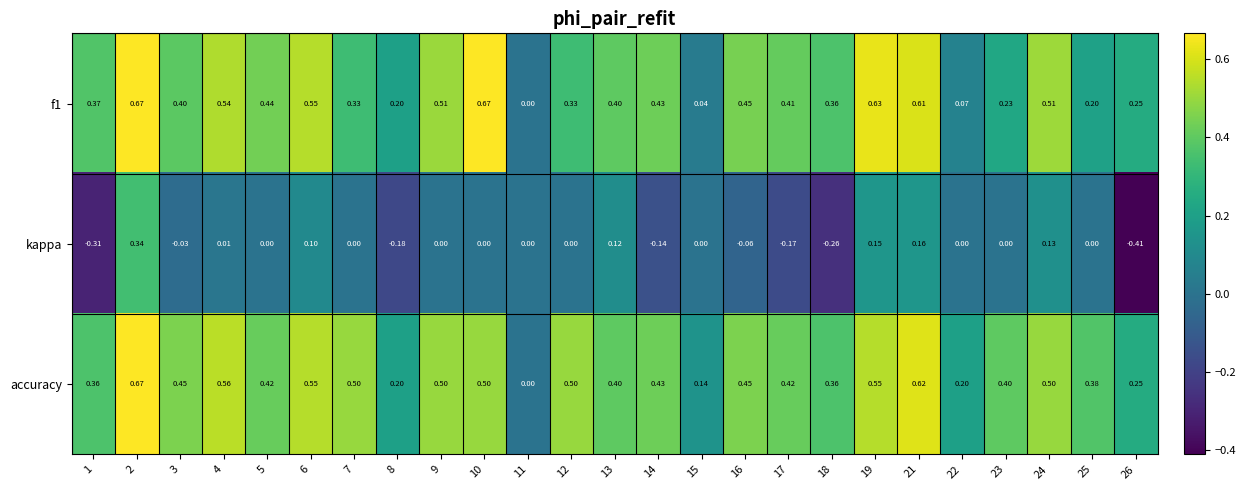

Is the value of kappa at 4 greater than the value of f1 at 23?

No